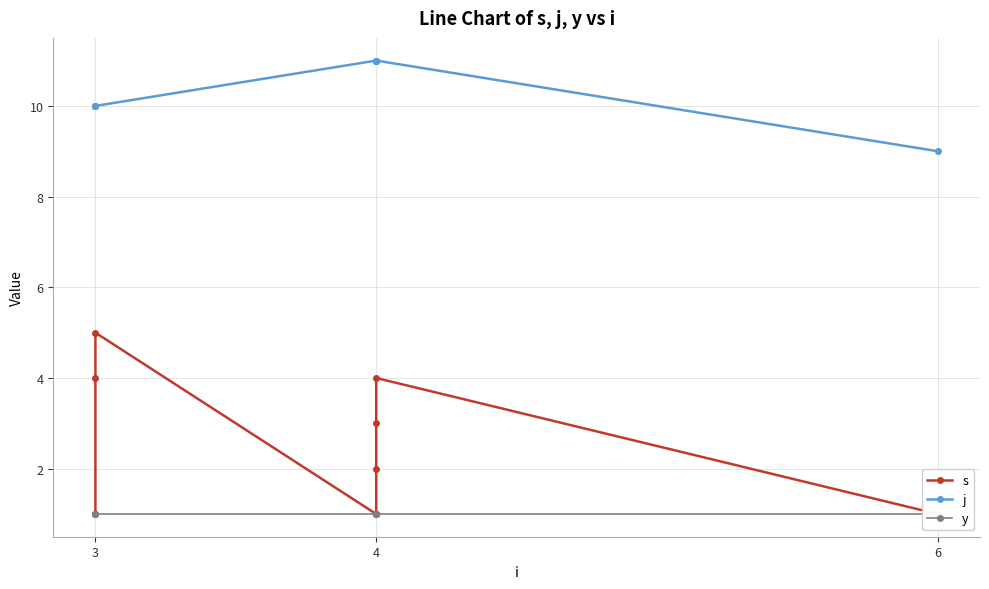

Reading right to left, extract all data points from this chart.

s: 1	4	3	2	1	5	4	1
j: 9	11	11	11	11	10	10	10
y: 1	1	1	1	1	1	1	1